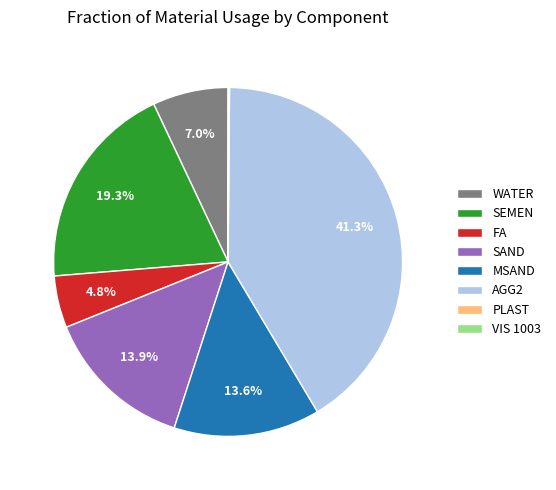

Does SAND represent more than half of the total?

No